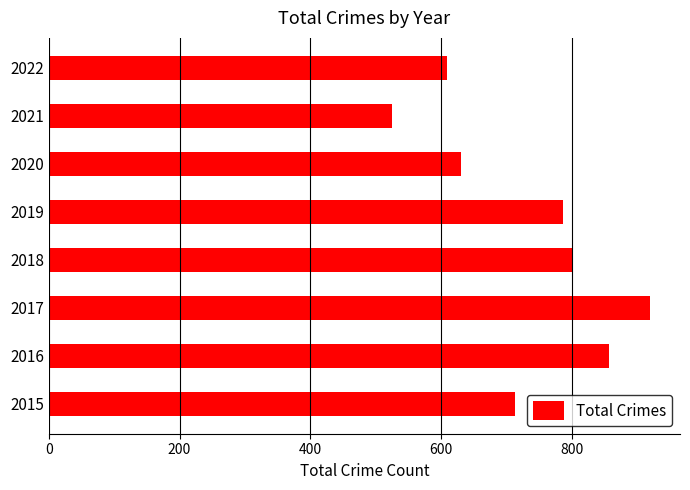

True or false: the data shows 264 at 2019.

False